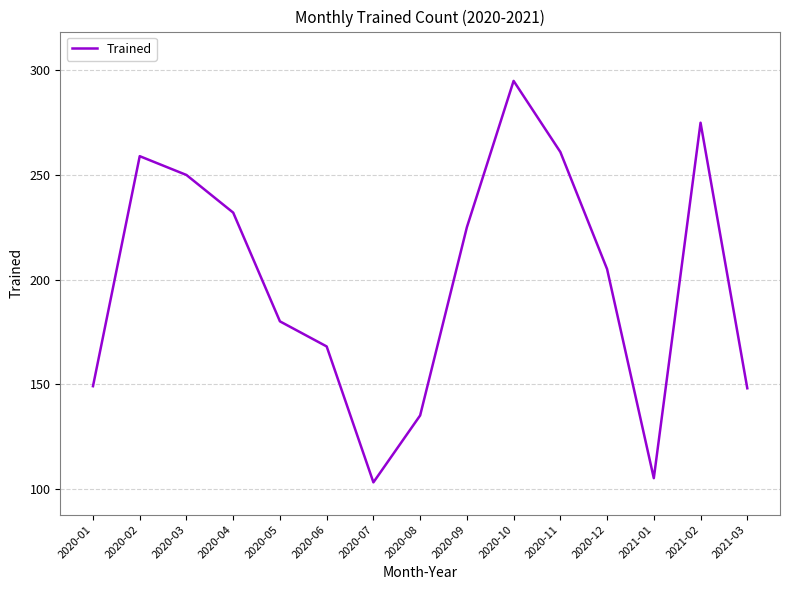

Where does the data first go above 205?

2020-02